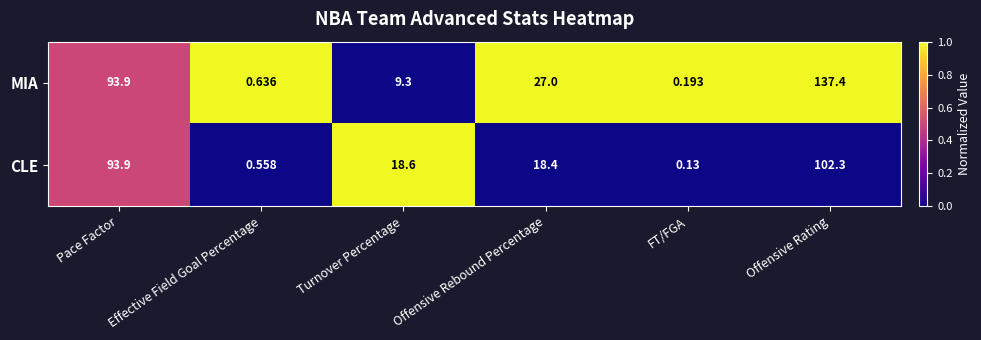

Where is CLE nearest to the value 51?

Turnover Percentage